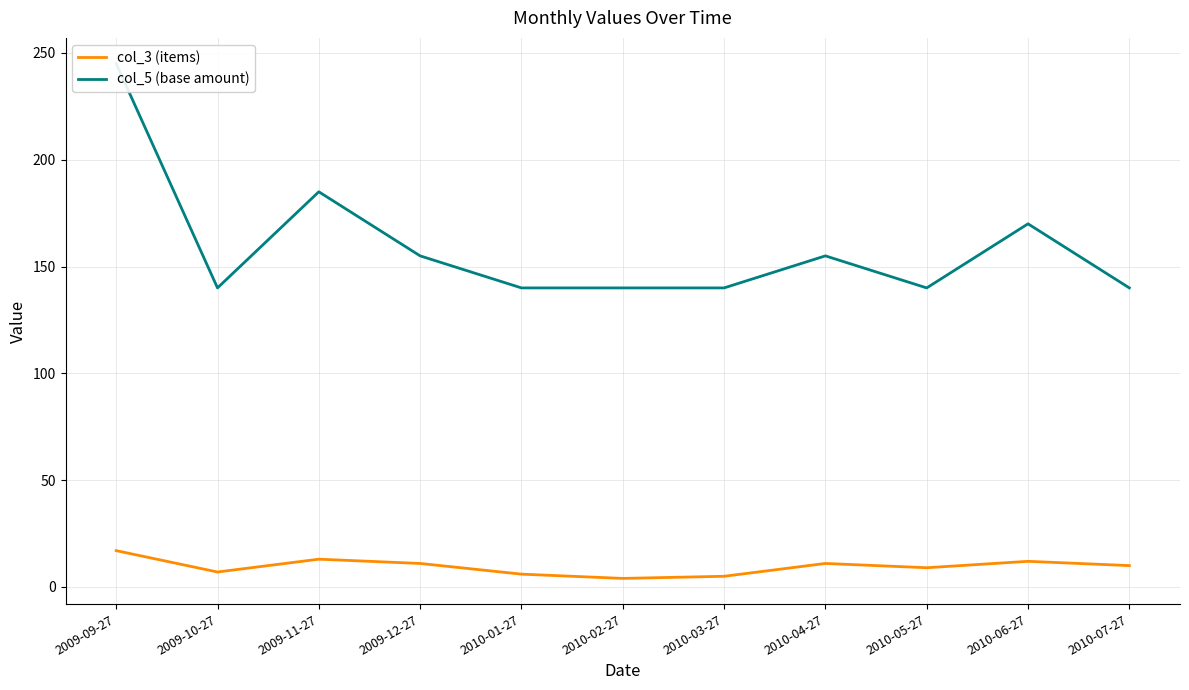

Rank the series at 2009-10-27 from lowest to highest value.

col_3 (items), col_5 (base amount)